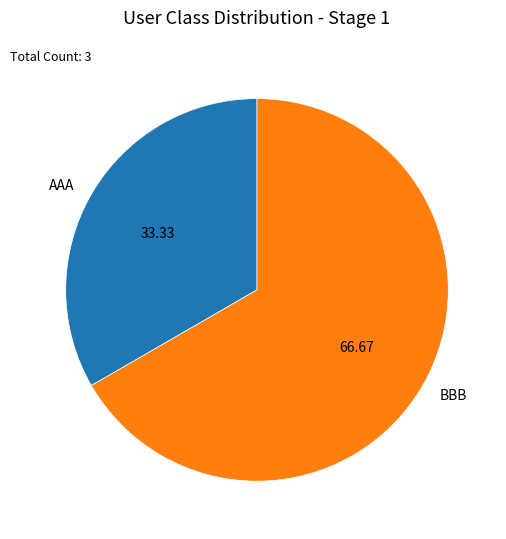

Which slice represents more than half of the pie?

BBB